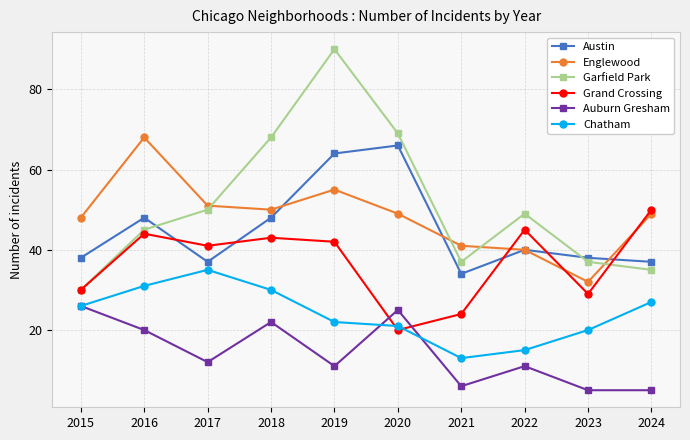

True or false: Austin and Garfield Park cross at least once.

True